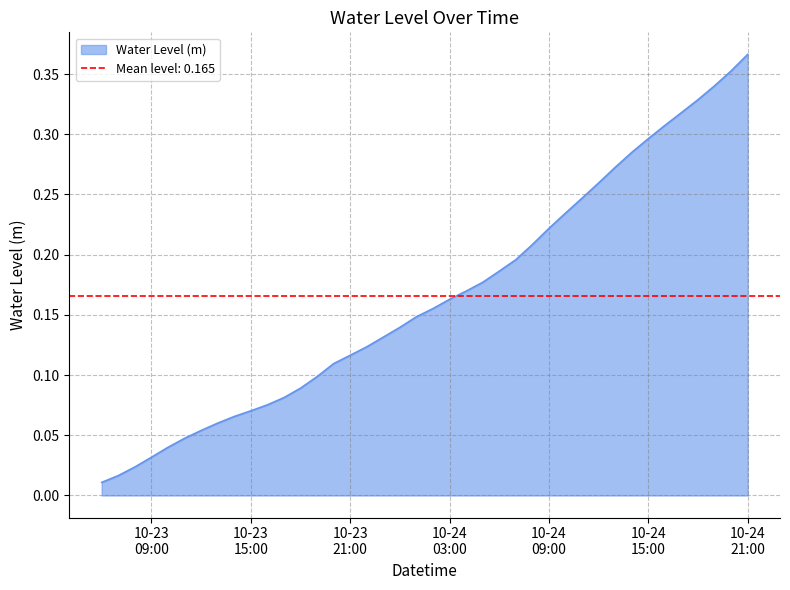

At which category does the chart reach its minimum across all series?

2023-10-23 06:00:00